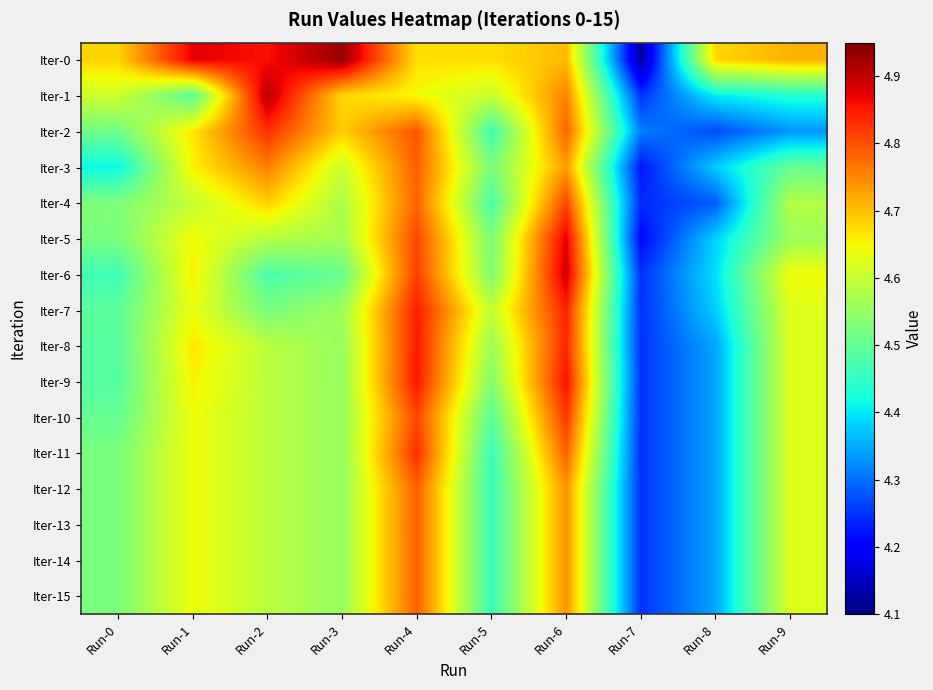

Which series has the largest total across all categories?

Iter-0